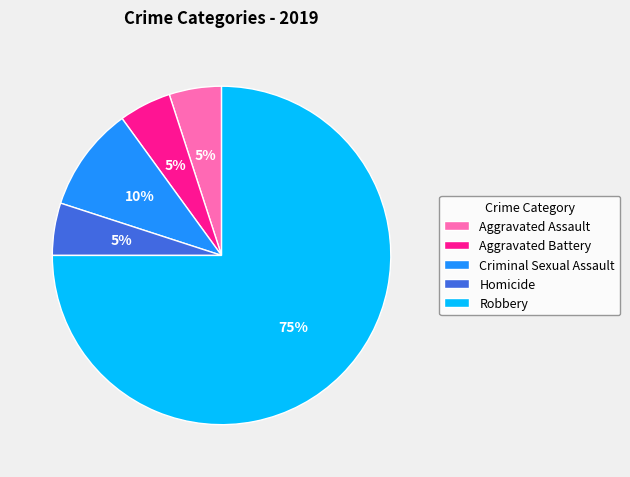

Which slice is the largest?

Robbery